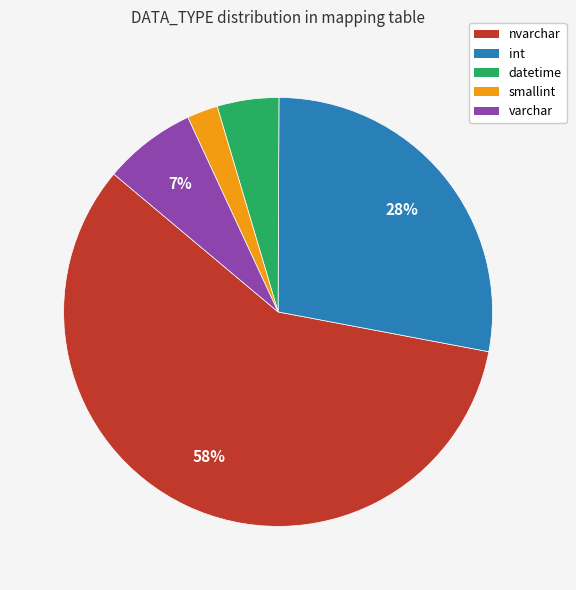

Which category has the biggest portion of the pie?

nvarchar